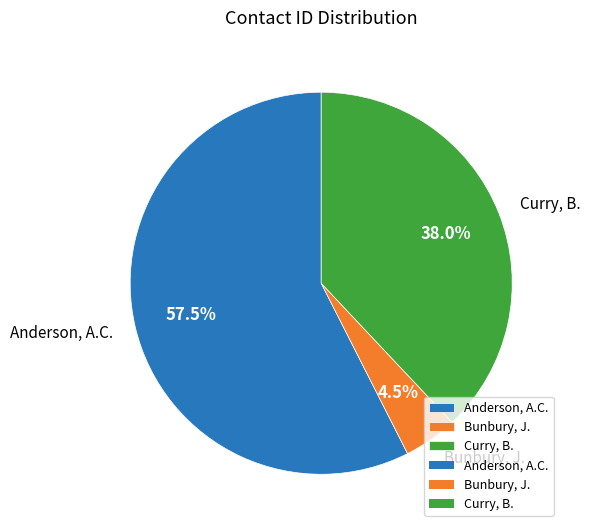

What is the smallest slice in the pie chart?

Bunbury, J.